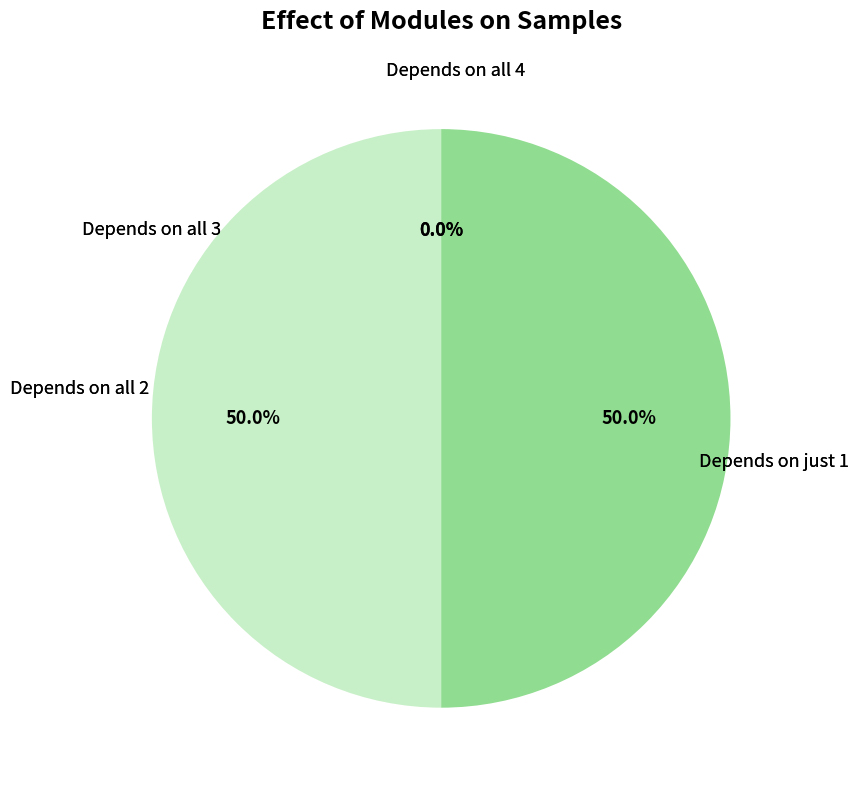

The 100232 slice represents 15% of the pie. True or false?

False